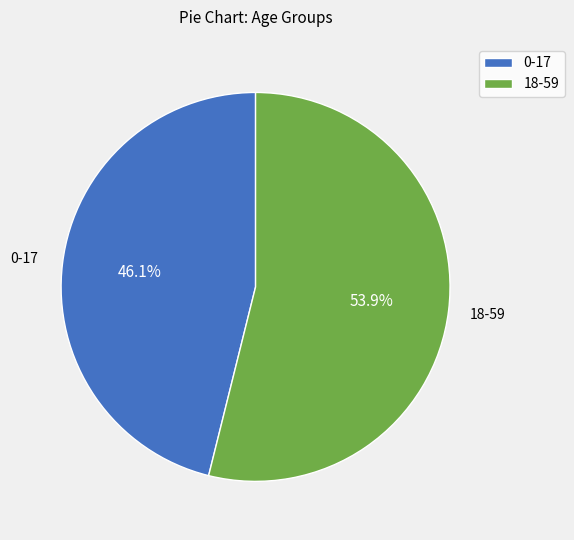

How many segments does this pie chart have?

2